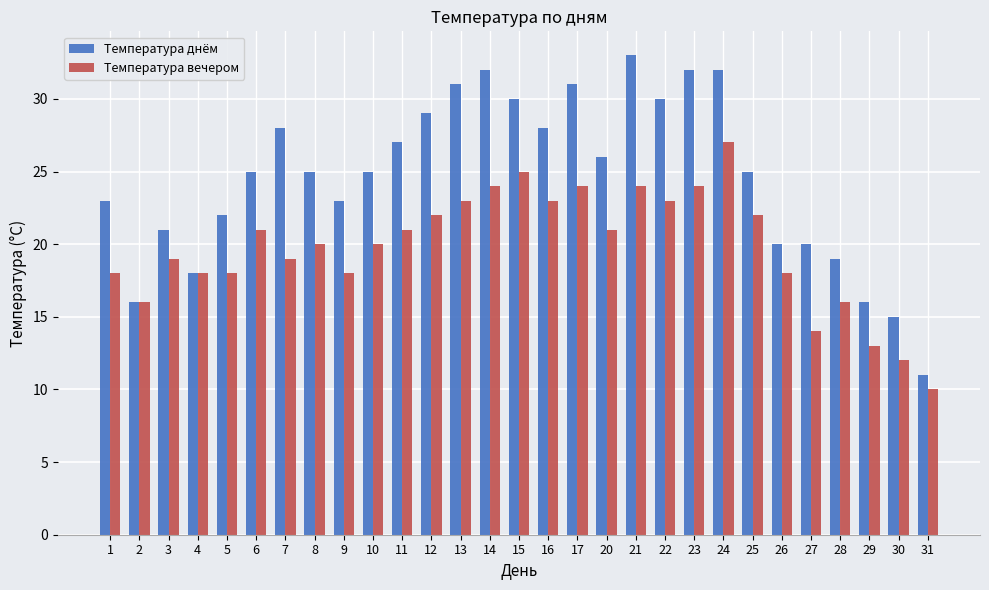

Reading left to right, list all the values displayed in this chart.

Температура днём: 1=23	2=16	3=21	4=18	5=22	6=25	7=28	8=25	9=23	10=25	11=27	12=29	13=31	14=32	15=30	16=28	17=31	20=26	21=33	22=30	23=32	24=32	25=25	26=20	27=20	28=19	29=16	30=15	31=11
Температура вечером: 1=18	2=16	3=19	4=18	5=18	6=21	7=19	8=20	9=18	10=20	11=21	12=22	13=23	14=24	15=25	16=23	17=24	20=21	21=24	22=23	23=24	24=27	25=22	26=18	27=14	28=16	29=13	30=12	31=10